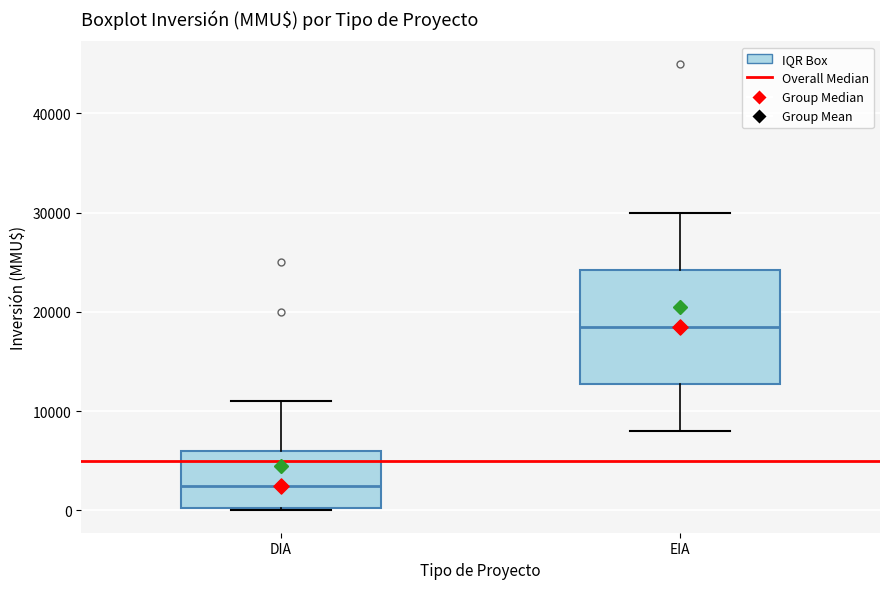

Reading left to right, transcribe this box plot: for each box, give where its median line is, the range the box spans, and where its two whiskers end, as read against the y-axis. The values are not printed on the chart, so give them approximately, as read against the axis.

DIA: median 2000, box 0 to 6000, whiskers 0 to 11000
EIA: median 19000, box 13000 to 24000, whiskers 8000 to 30000